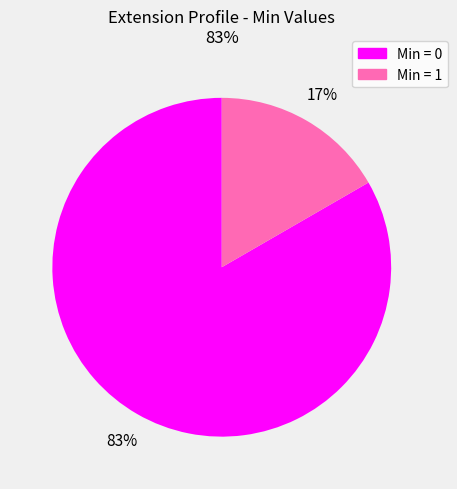

Is there a majority slice in this chart?

Yes